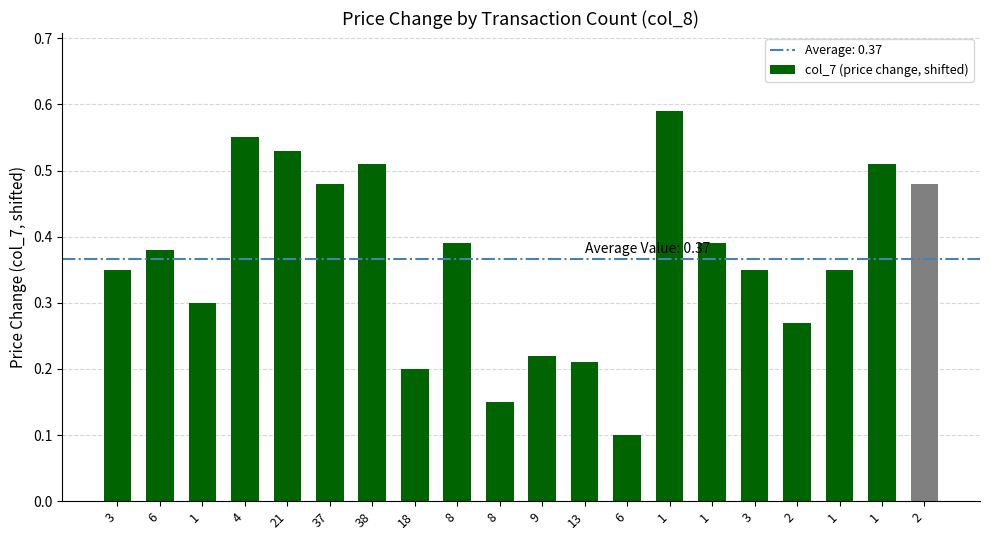

How many series are shown in this chart?

1